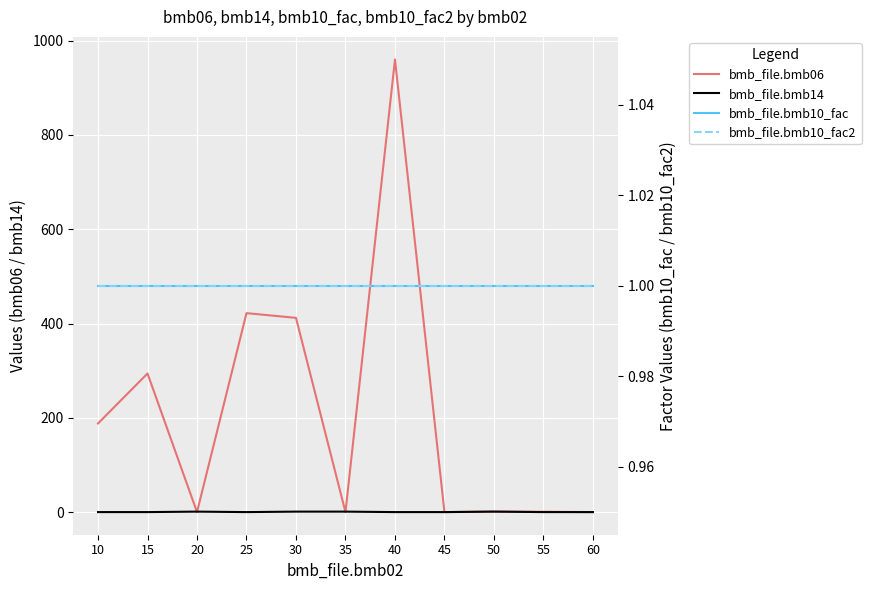

What is the total value across all series at 60?

2.0